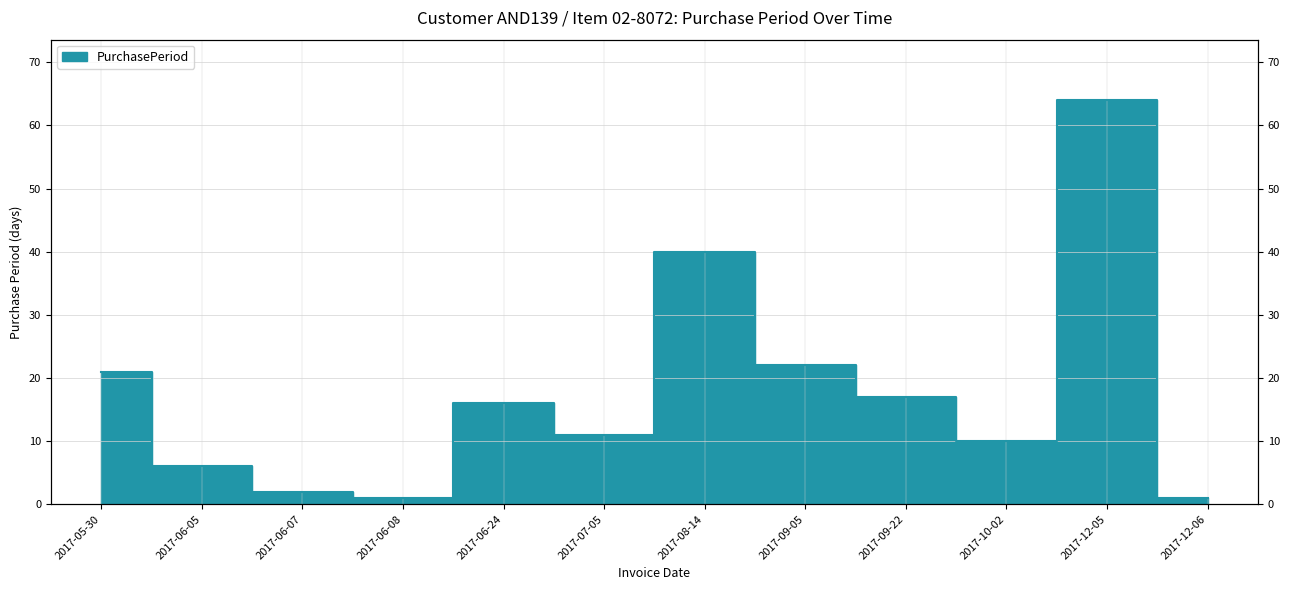

What position from the left is 2017-06-24?

5